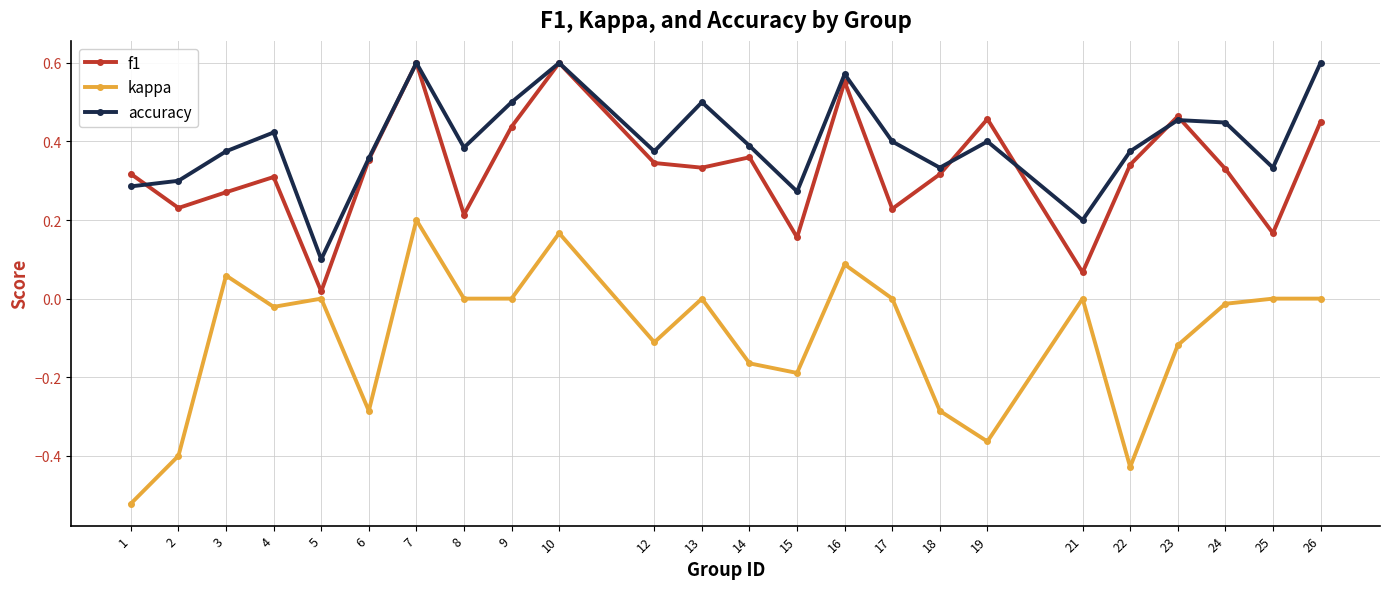

True or false: kappa and f1 cross at least once.

False